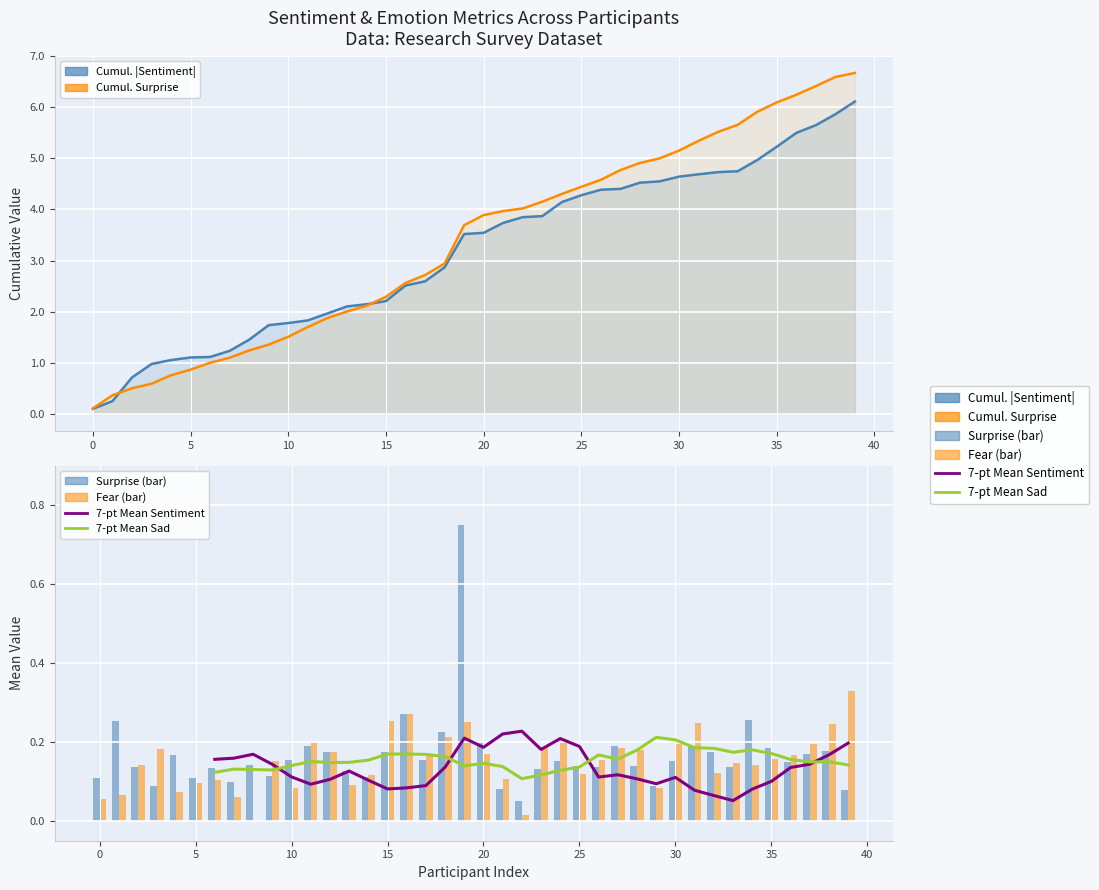

How many groups of bars are there?

40